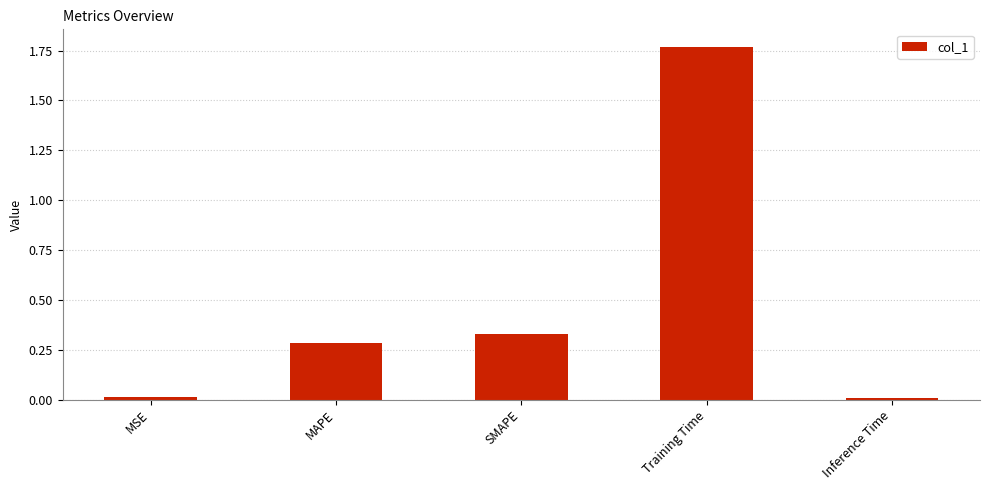

The chart shows a value of 0.0 at Inference Time. True or false?

True